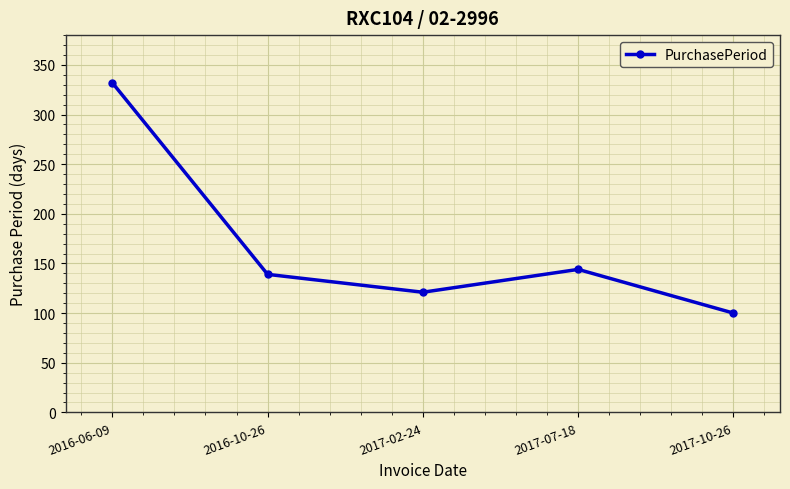

Rank the categories by value from lowest to highest.

2017-10-26, 2017-02-24, 2016-10-26, 2017-07-18, 2016-06-09